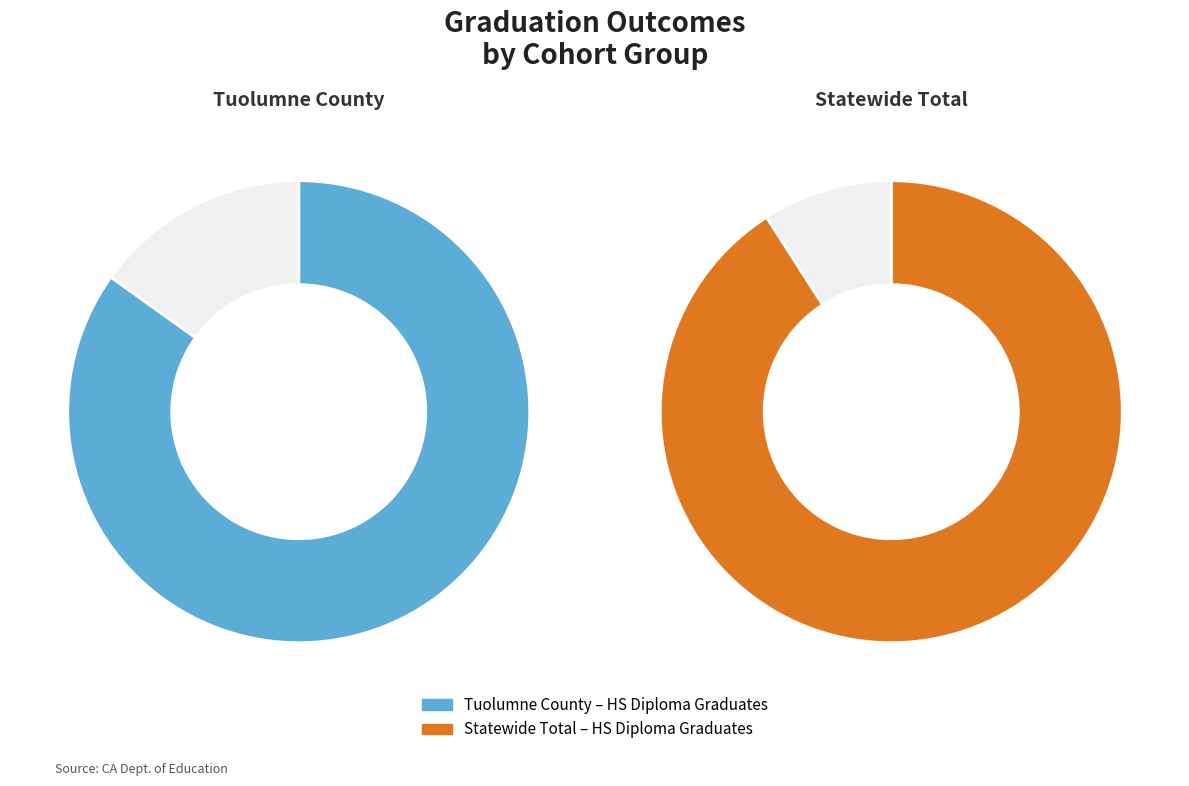

Is it true that Dropouts and Non-Completers is 1% of the pie?

False